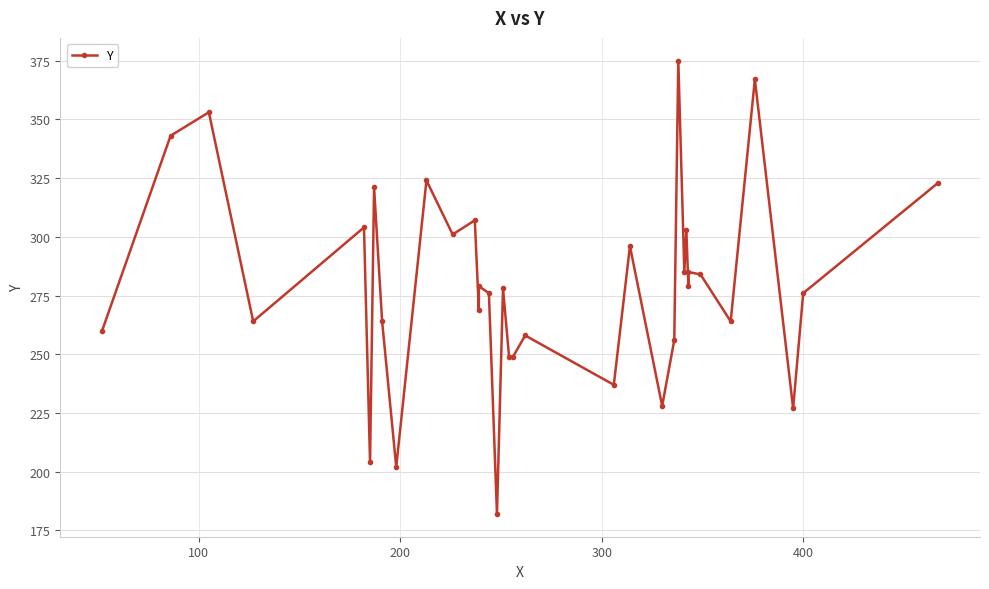

What is the difference between the maximum and minimum values?

193